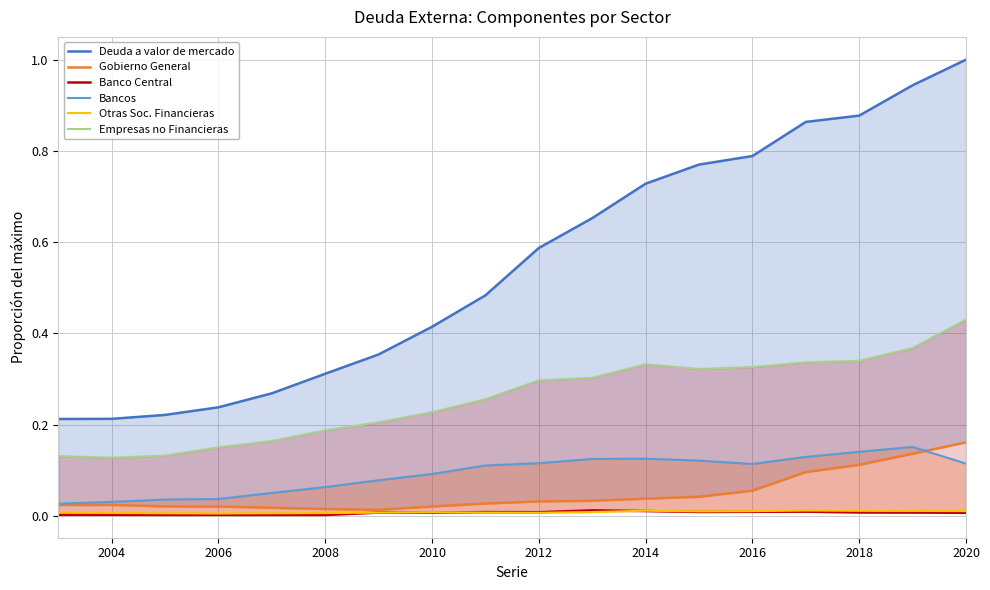

In Bancos, how many points are higher than both neighbors (excluding endpoints)?

2